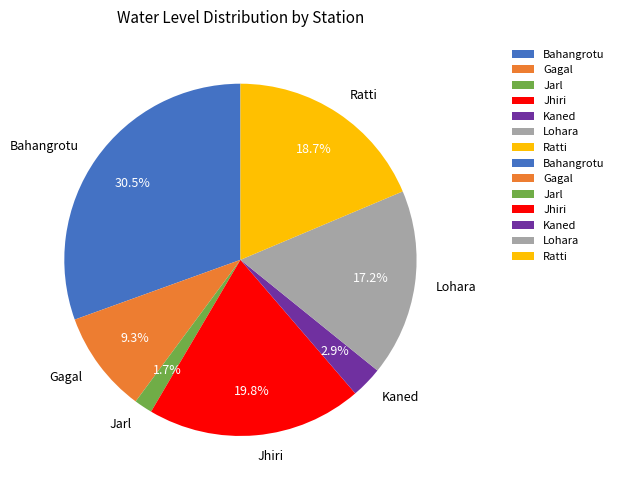

Does Jarl account for over 50% of the chart?

No